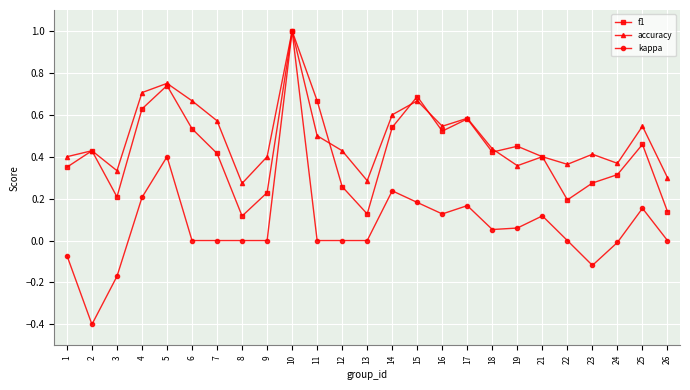

Count the number of data series in this chart.

3